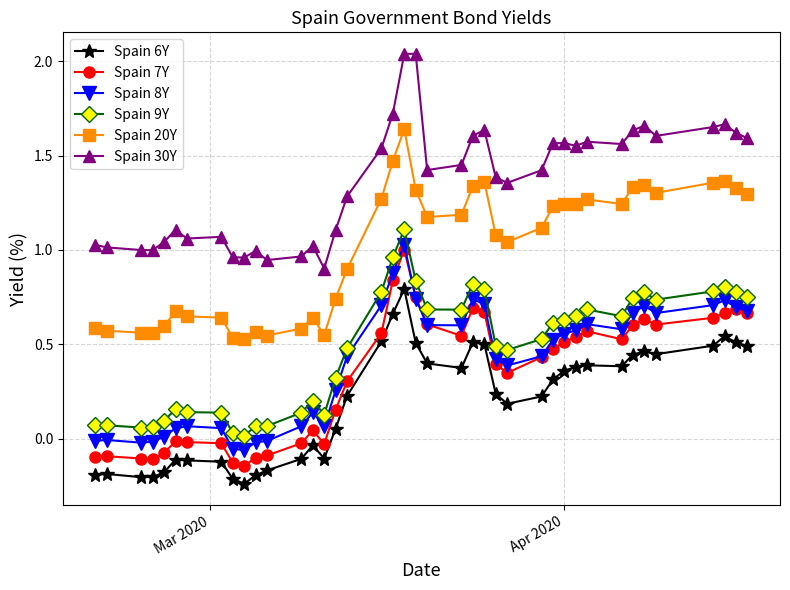

True or false: Spain 6Y has more than 2 interior local peaks.

True